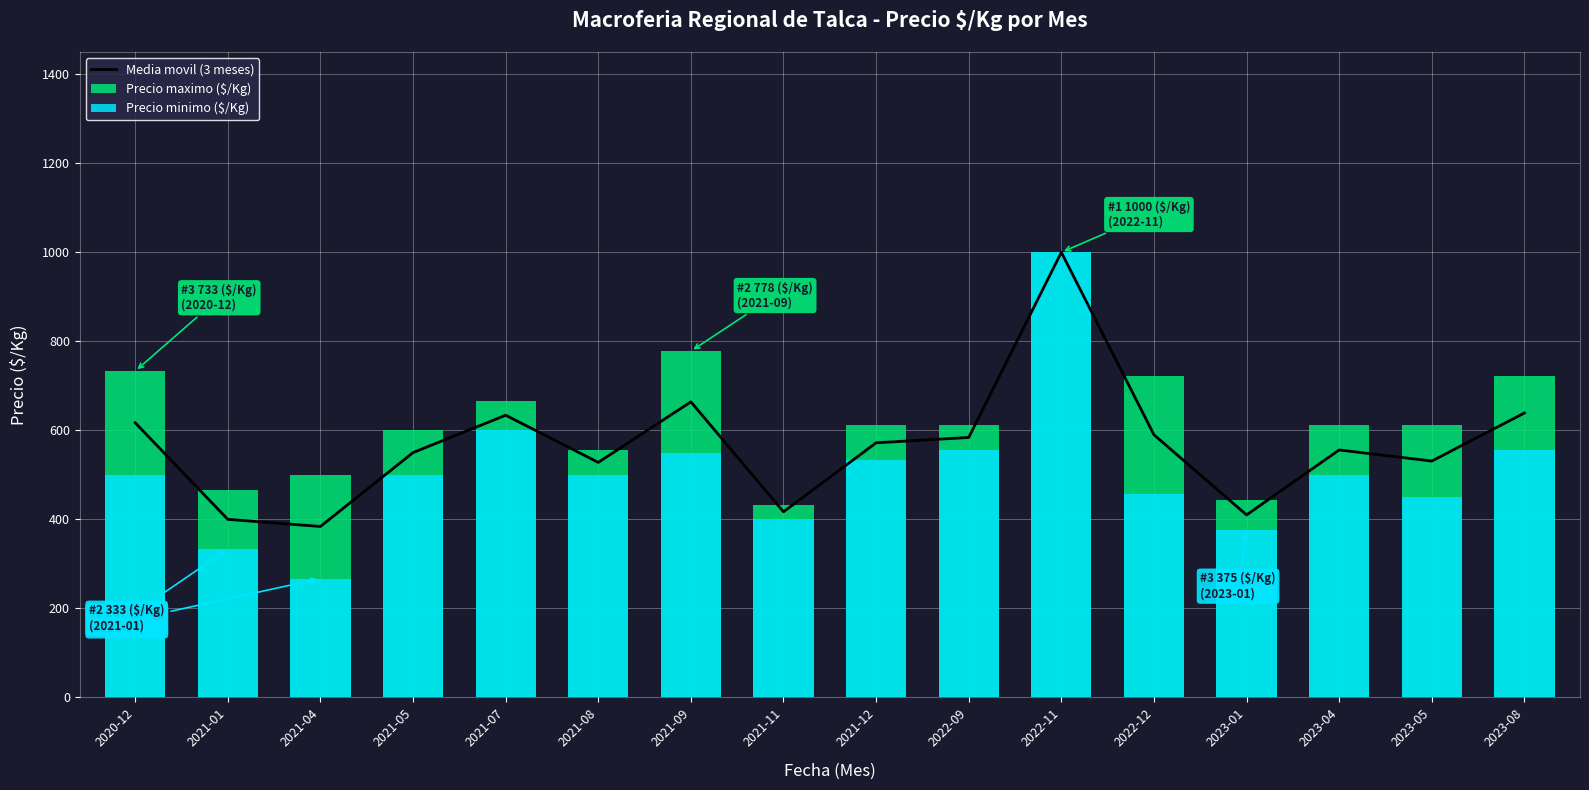

Rank the series by their average value, from highest to lowest.

Precio maximo ($/Kg), Media movil (3 meses), Precio minimo ($/Kg)